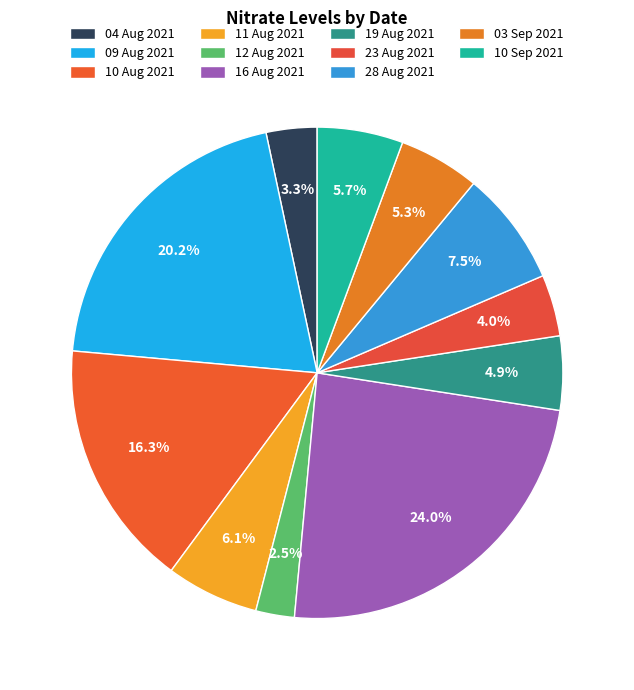

To the nearest percent, what is the combined percentage of 23 Aug 2021 and 04 Aug 2021?

7%